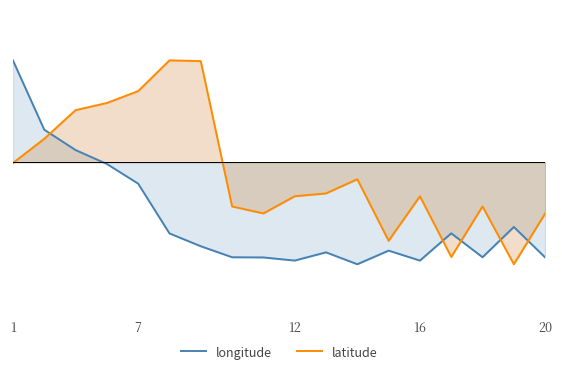

What is the difference between the highest and lowest values at 12?

0.3